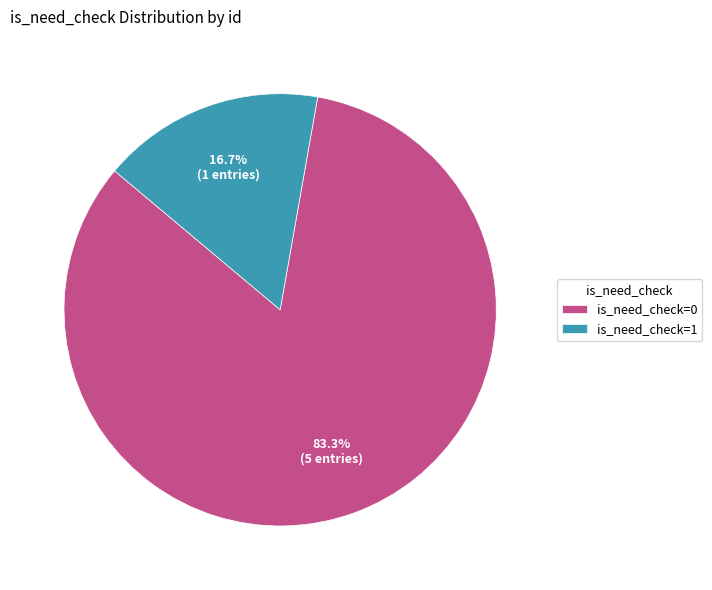

Which category has the biggest portion of the pie?

is_need_check=0